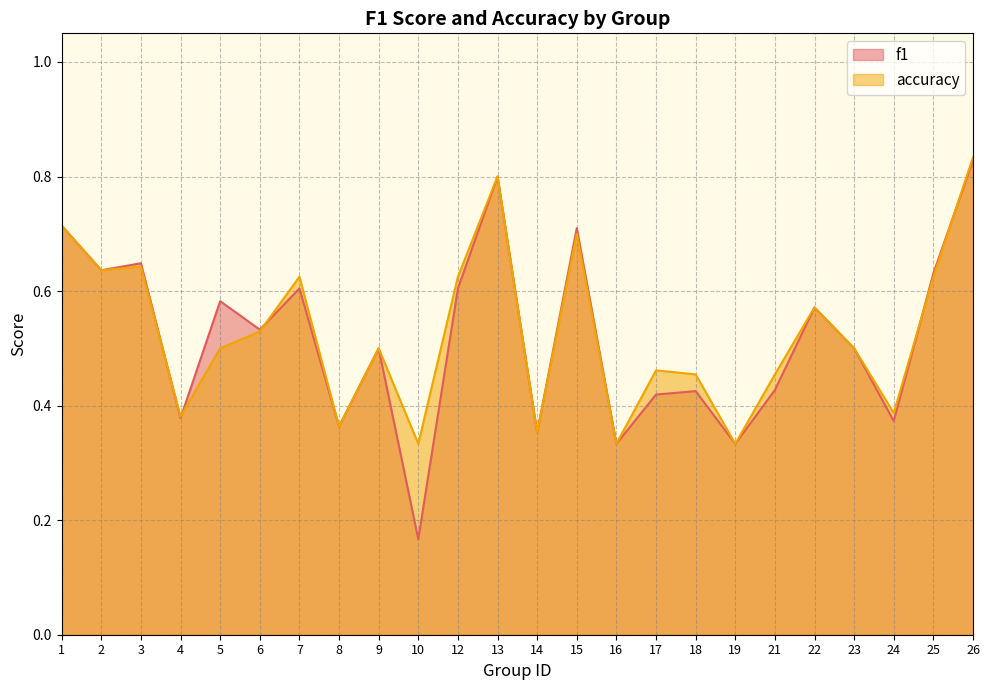

At 12, list the series in order from smallest to largest.

f1, accuracy